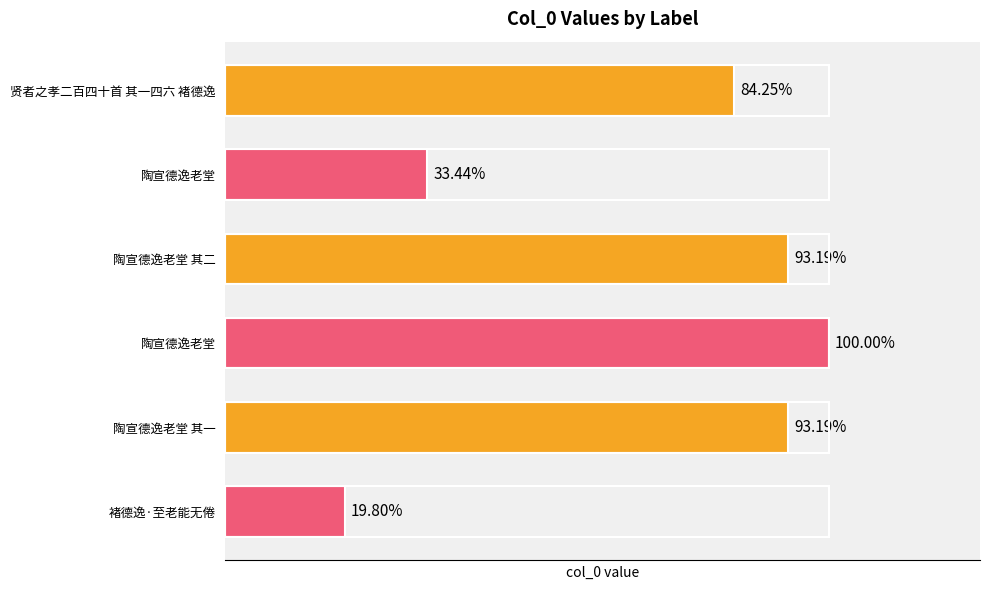

Are the bars horizontal?

Yes